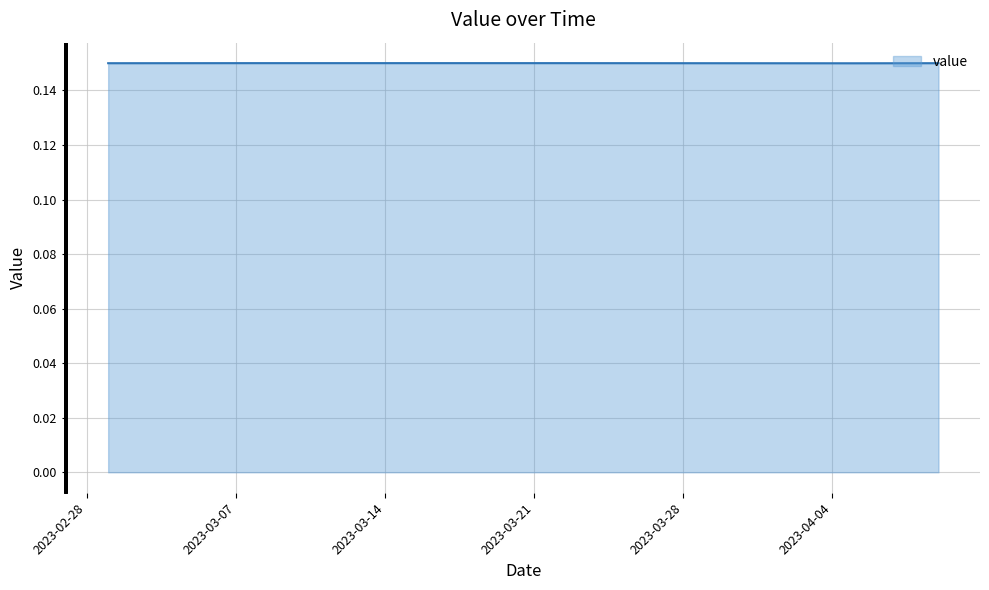

How many lines are shown in the chart?

1